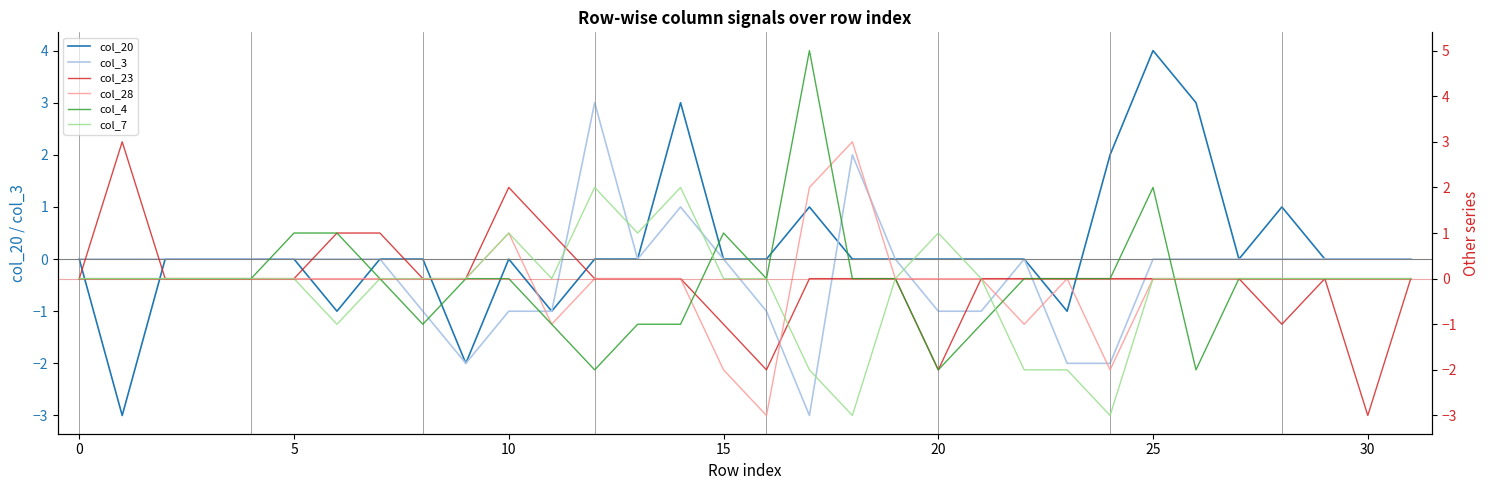

What is the difference between the maximum and second lowest values in the col_4 series?

7